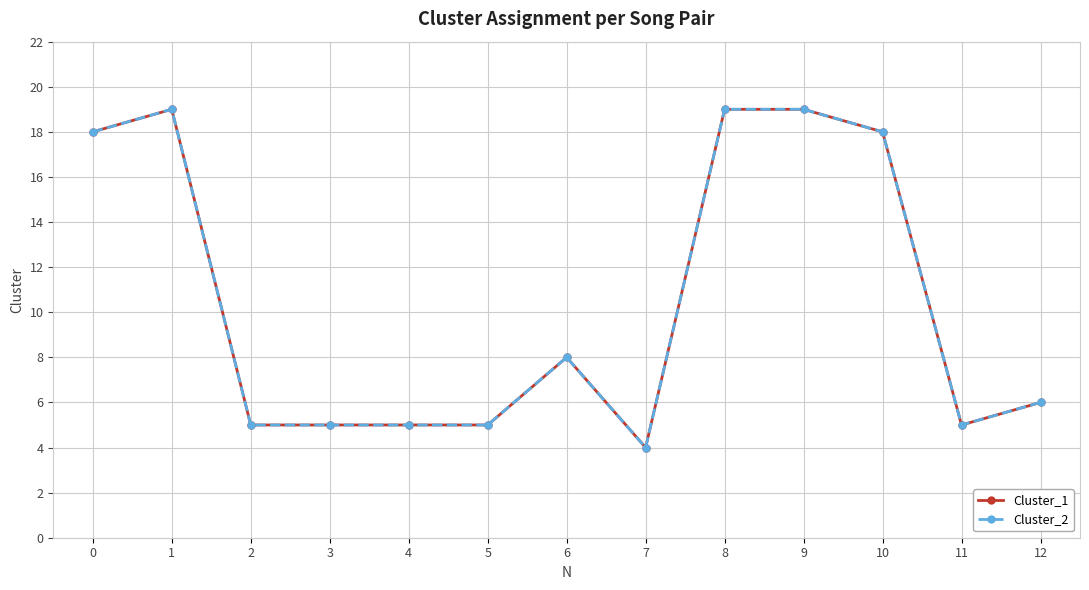

Does the chart display data point markers on the line(s)?

Yes